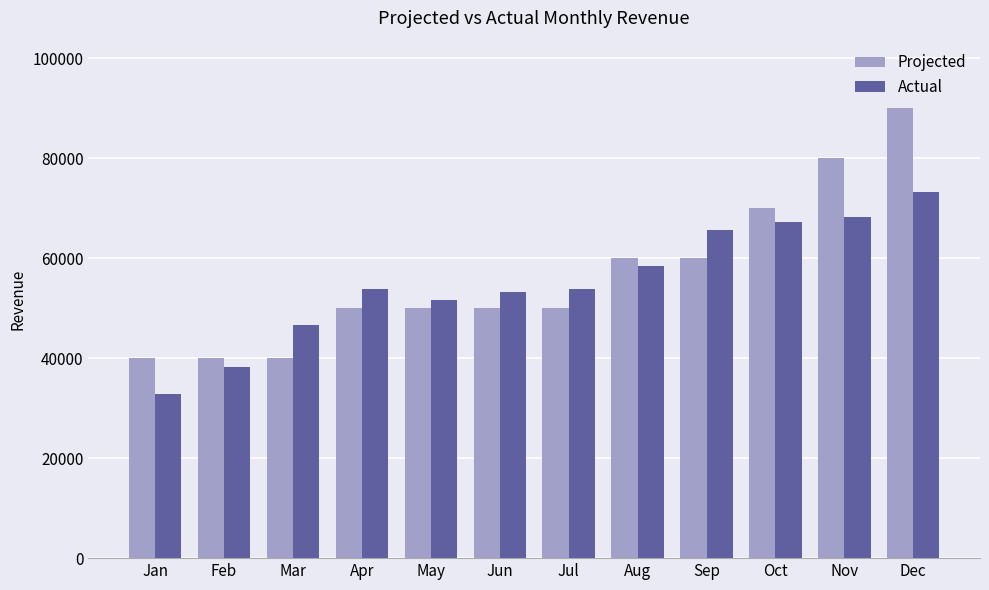

True or false: Actual has a value of 73269 at Dec.

True